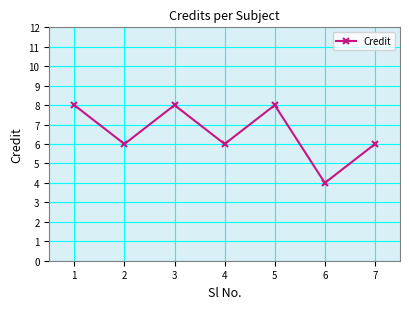

Reading left to right, what are all the values shown in this chart?

8	6	8	6	8	4	6